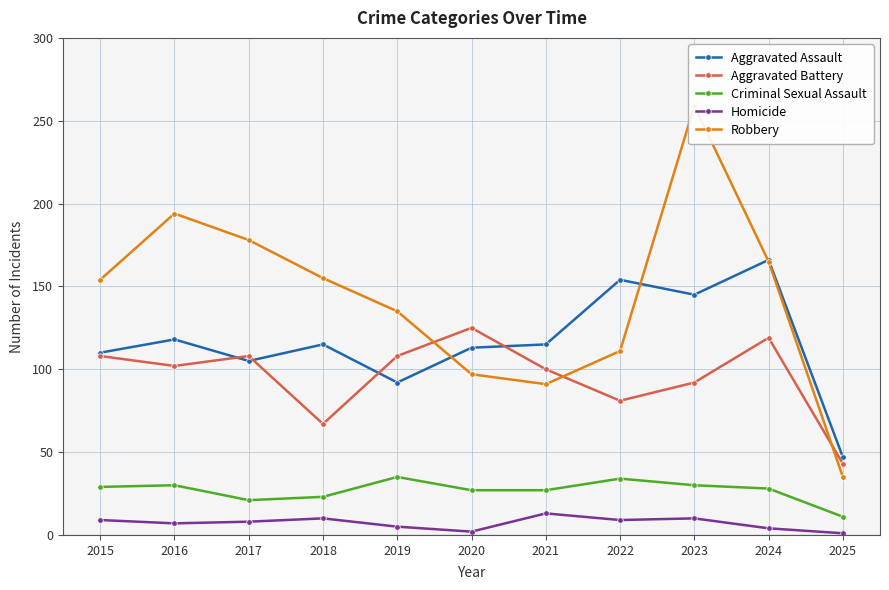

How many categories are shown in the chart?

11